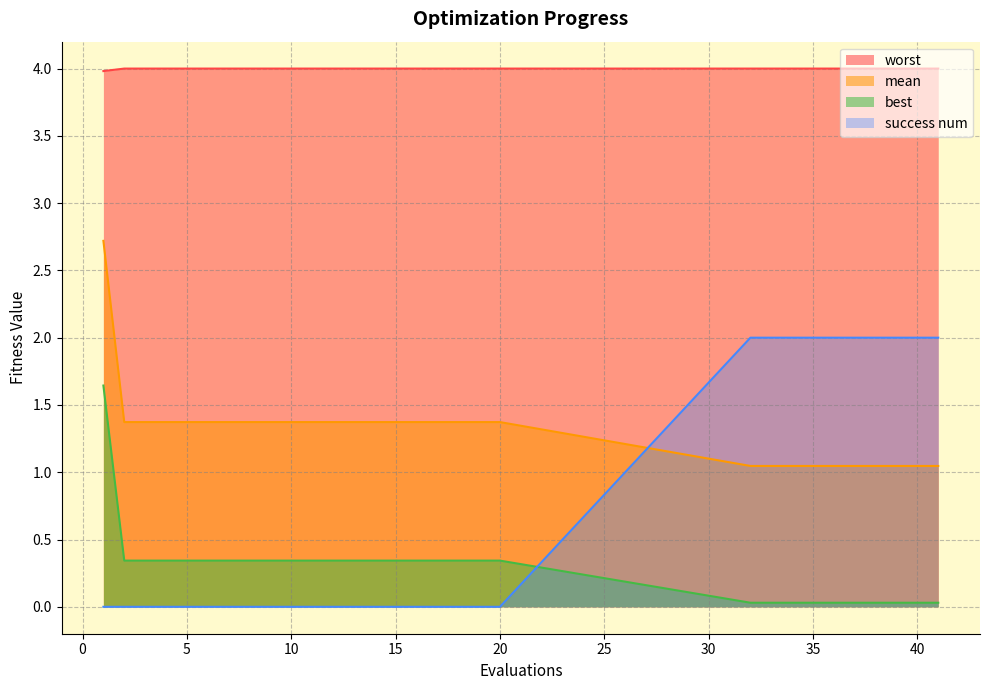

Reading left to right, extract all data points from this chart.

mean: 1=2.7	2=1.4	3=1.4	4=1.4	5=1.4	6=1.4	7=1.4	8=1.4	9=1.4	10=1.4	11=1.4	12=1.4	13=1.4	14=1.4	15=1.4	16=1.4	17=1.4	18=1.4	19=1.4	20=1.4	32=1.0	33=1.0	34=1.0	35=1.0	36=1.0	37=1.0	38=1.0	39=1.0	40=1.0	41=1.0
best: 1=1.6	2=0.3	3=0.3	4=0.3	5=0.3	6=0.3	7=0.3	8=0.3	9=0.3	10=0.3	11=0.3	12=0.3	13=0.3	14=0.3	15=0.3	16=0.3	17=0.3	18=0.3	19=0.3	20=0.3	32=0.0	33=0.0	34=0.0	35=0.0	36=0.0	37=0.0	38=0.0	39=0.0	40=0.0	41=0.0
worst: 1=4.0	2=4.0	3=4.0	4=4.0	5=4.0	6=4.0	7=4.0	8=4.0	9=4.0	10=4.0	11=4.0	12=4.0	13=4.0	14=4.0	15=4.0	16=4.0	17=4.0	18=4.0	19=4.0	20=4.0	32=4.0	33=4.0	34=4.0	35=4.0	36=4.0	37=4.0	38=4.0	39=4.0	40=4.0	41=4.0
success num: 1=0.0	2=0.0	3=0.0	4=0.0	5=0.0	6=0.0	7=0.0	8=0.0	9=0.0	10=0.0	11=0.0	12=0.0	13=0.0	14=0.0	15=0.0	16=0.0	17=0.0	18=0.0	19=0.0	20=0.0	32=2.0	33=2.0	34=2.0	35=2.0	36=2.0	37=2.0	38=2.0	39=2.0	40=2.0	41=2.0